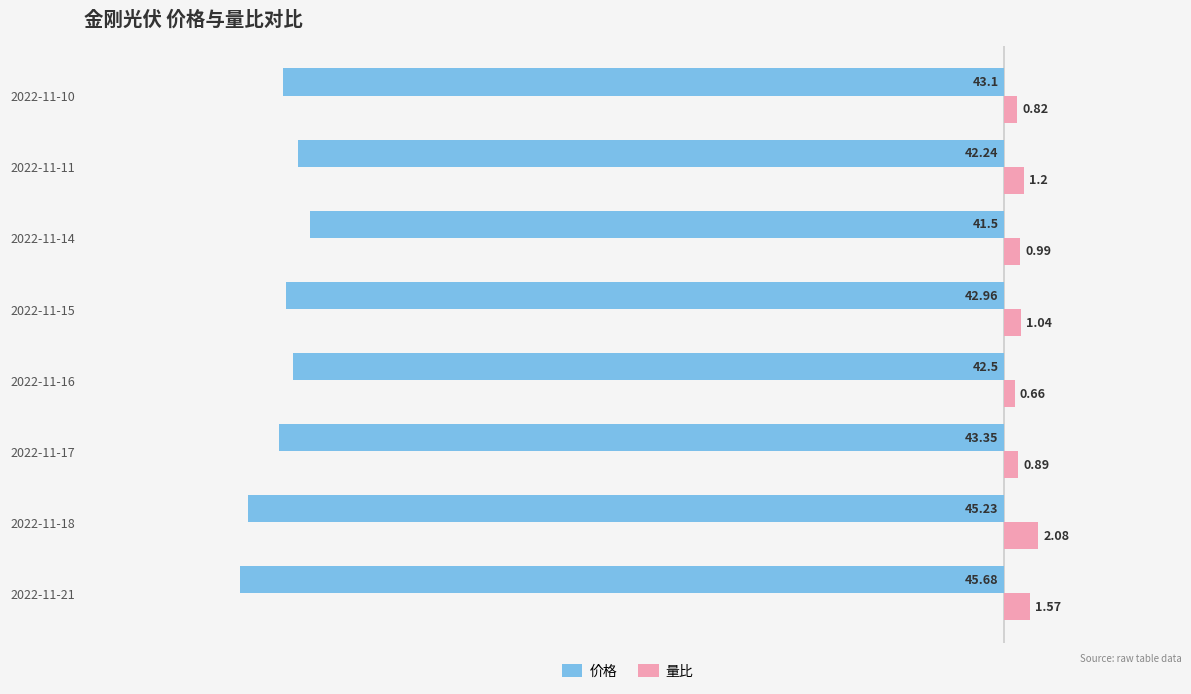

At which category is the sum across all series the highest?

2022-11-14